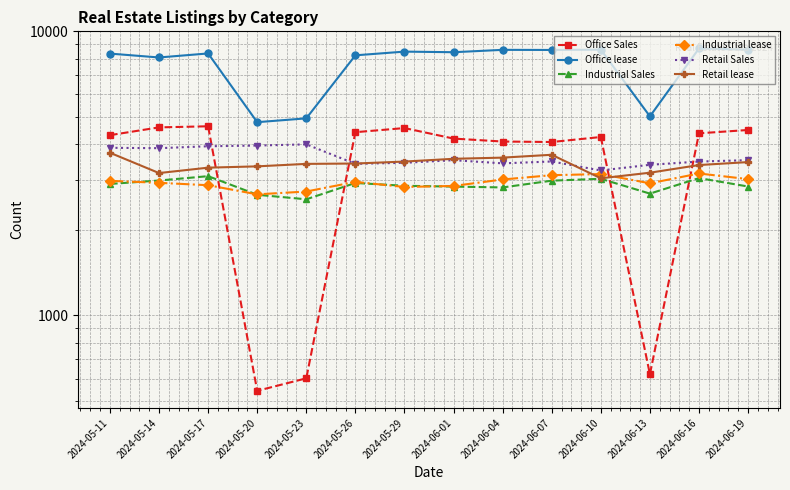

Reading left to right, what are all the values shown in this chart?

Office Sales: 4314	4595	4636	543	601	4419	4570	4196	4097	4081	4250	621	4379	4499
Office lease: 8357	8099	8367	4793	4944	8241	8492	8451	8615	8607	8627	5025	8713	8626
Industrial Sales: 2905	2987	3094	2661	2565	2928	2862	2843	2824	2983	3029	2686	3046	2845
Industrial lease: 2979	2932	2875	2670	2732	2954	2835	2858	3012	3119	3147	2920	3162	3021
Retail Sales: 3894	3882	3943	3966	4004	3420	3448	3522	3433	3485	3240	3393	3483	3523
Retail lease: 3741	3173	3315	3350	3418	3428	3483	3562	3596	3680	3041	3182	3386	3468